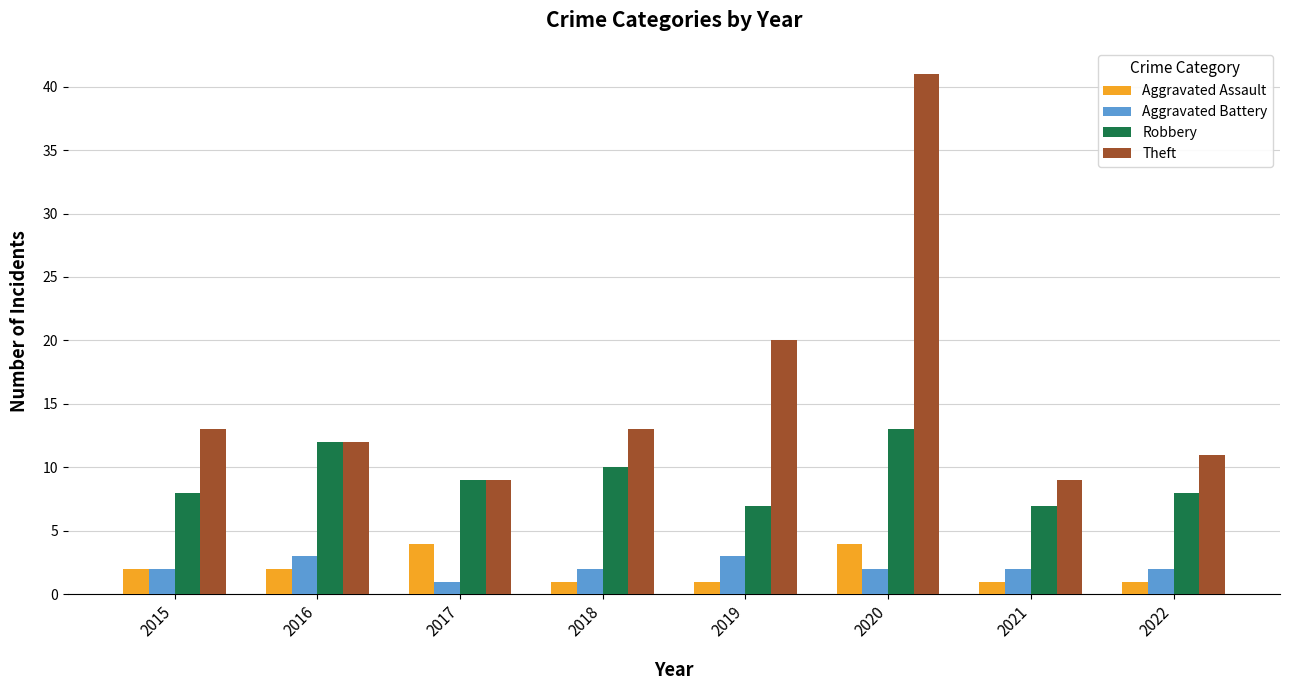

Reading right to left, what are all the values shown in this chart?

Aggravated Assault: 1	1	4	1	1	4	2	2
Aggravated Battery: 2	2	2	3	2	1	3	2
Robbery: 8	7	13	7	10	9	12	8
Theft: 11	9	41	20	13	9	12	13